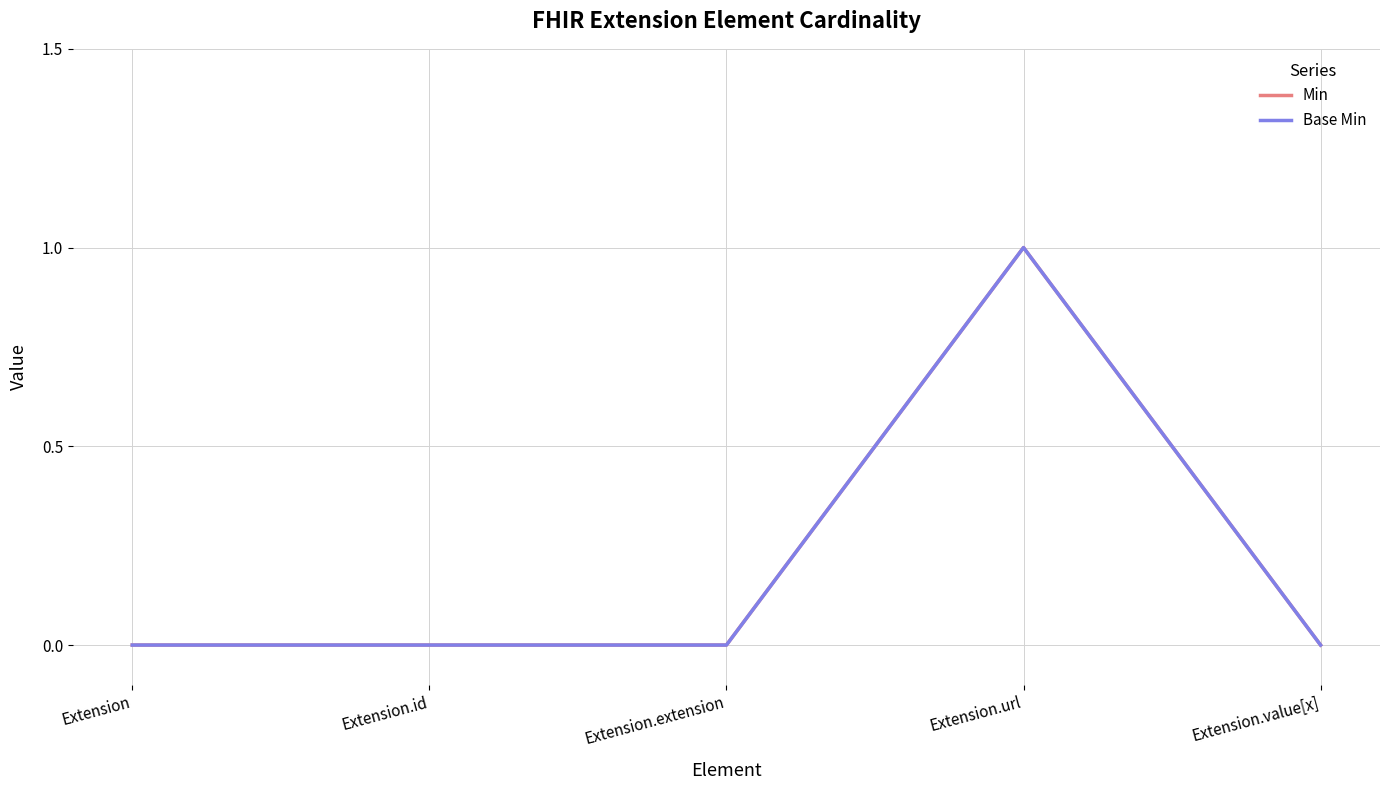

Which series has the largest total across all categories?

Min